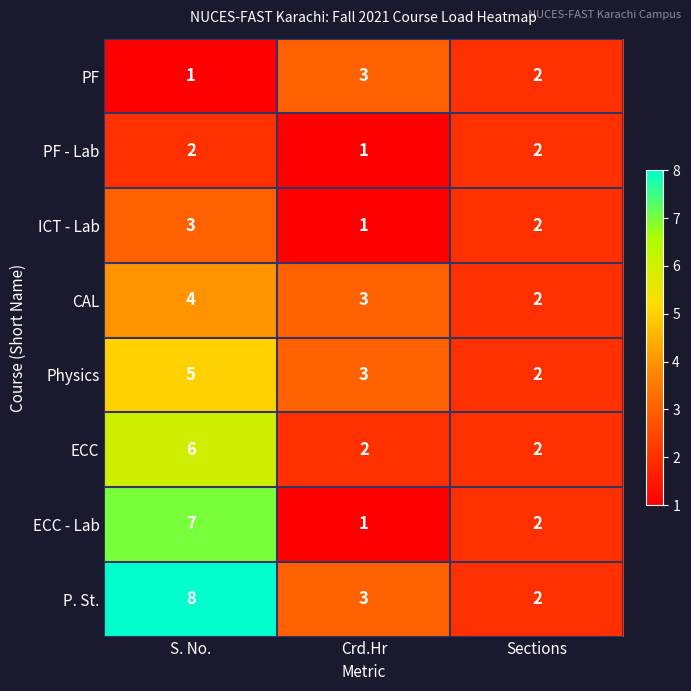

Which series has the largest total across all categories?

P. St.